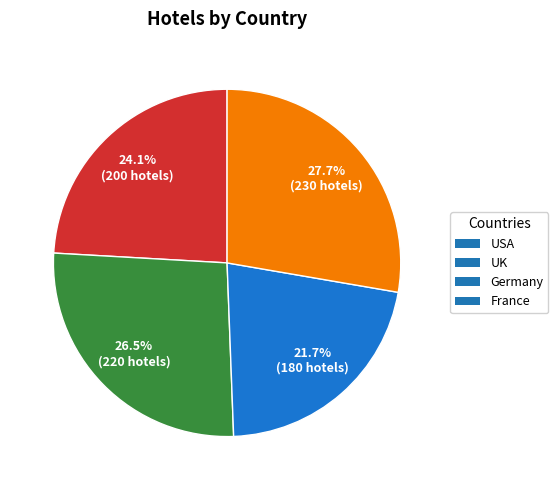

Is there any slice that represents more than half of the pie?

No